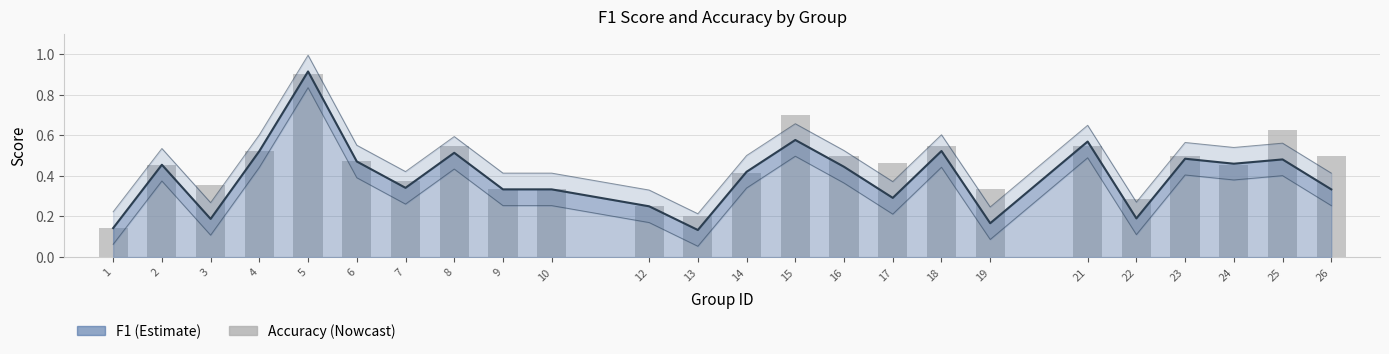

What is the difference between the maximum and minimum values?

0.8